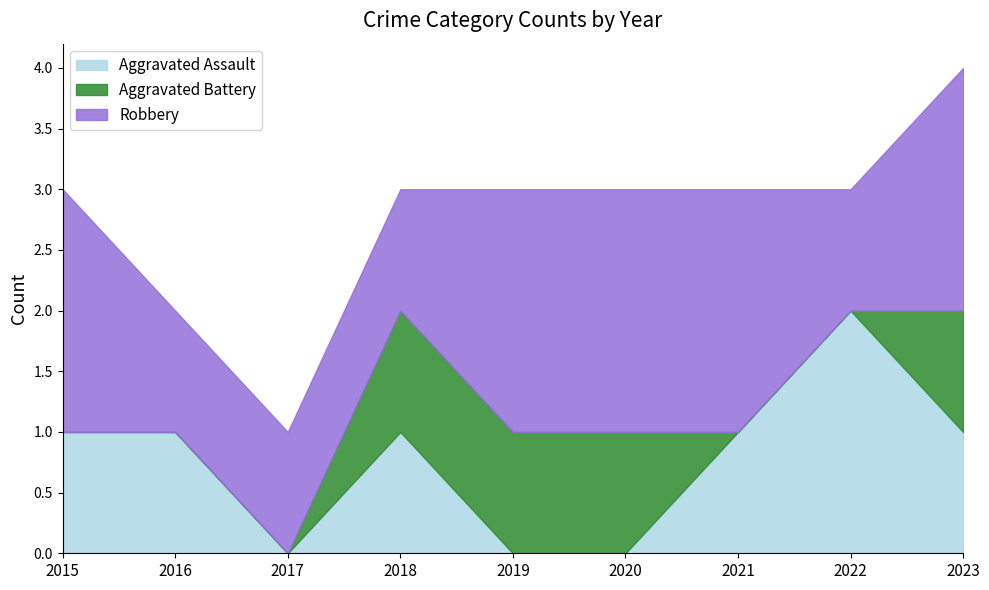

Count the number of categories in the chart.

9